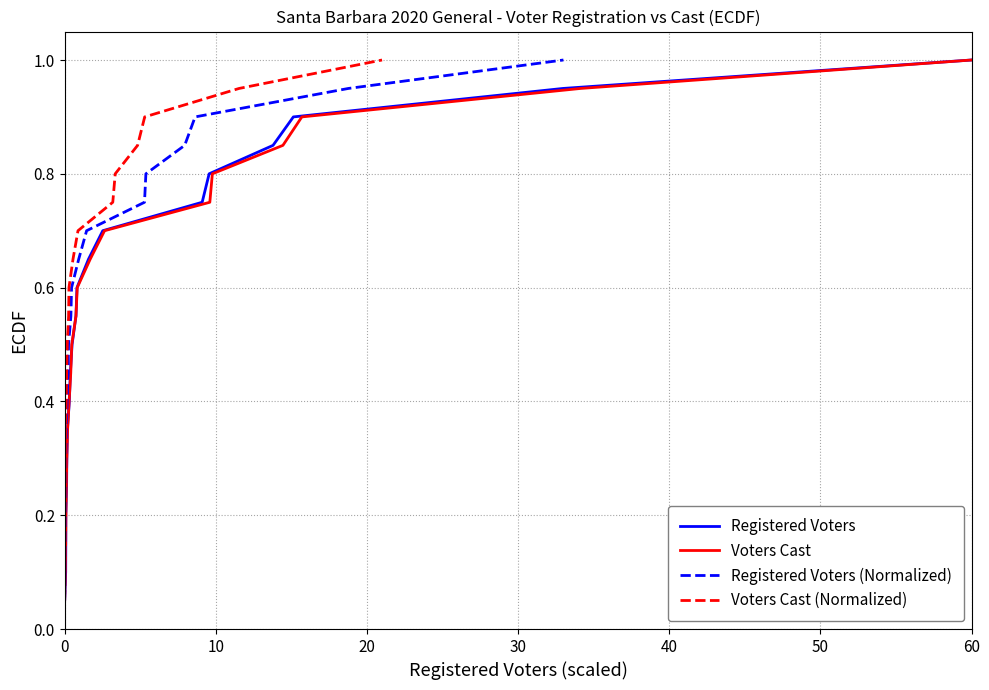

True or false: Registered Voters and Voters Cast (Normalized) cross at least once.

False